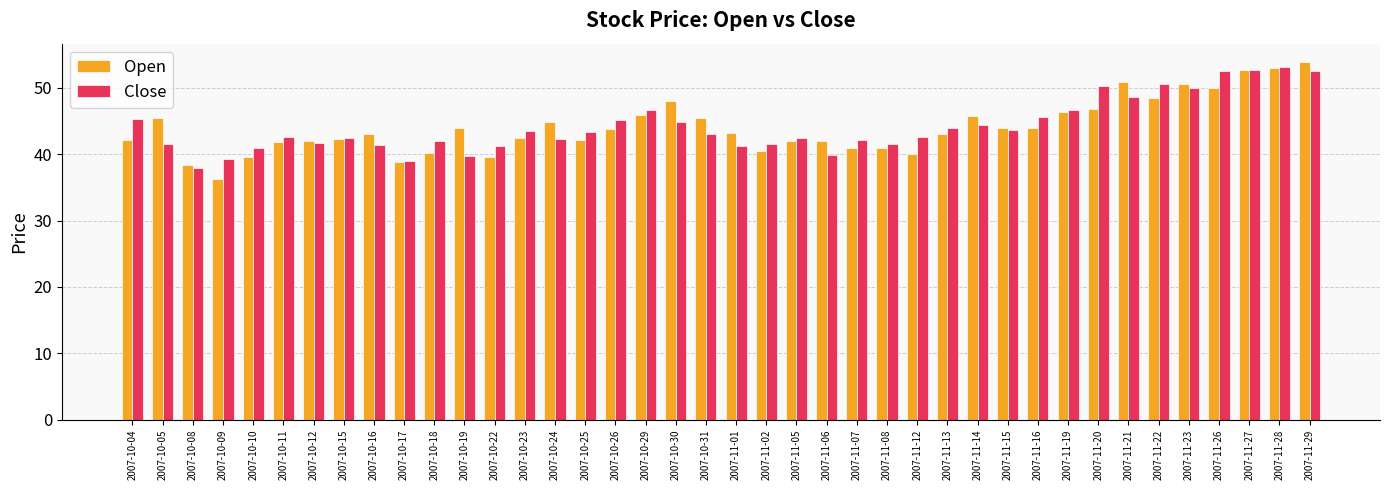

What value does the Close series have at 2007-11-29?

52.5